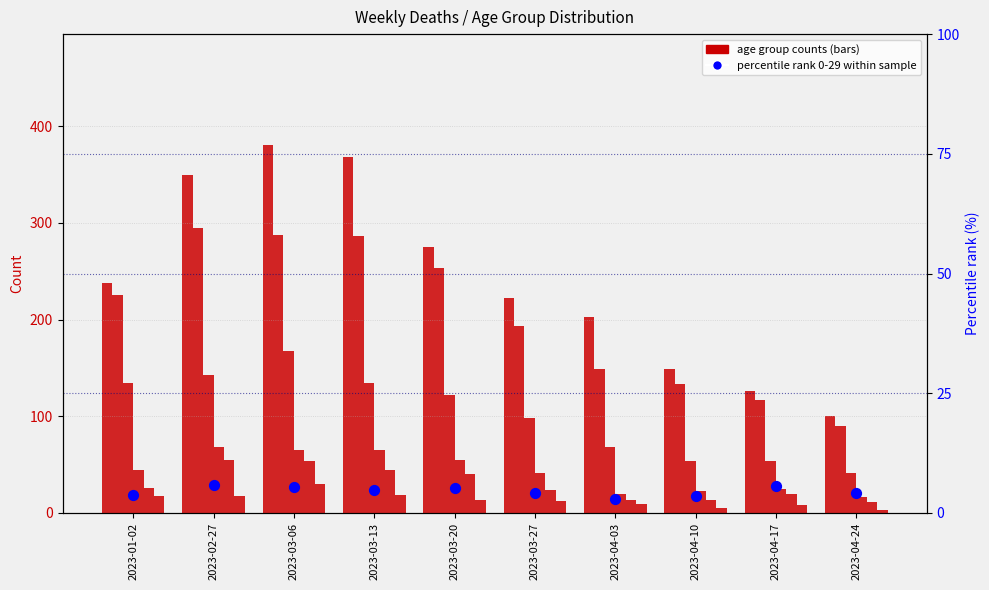

At how many categories does at least one series exceed 156?

6